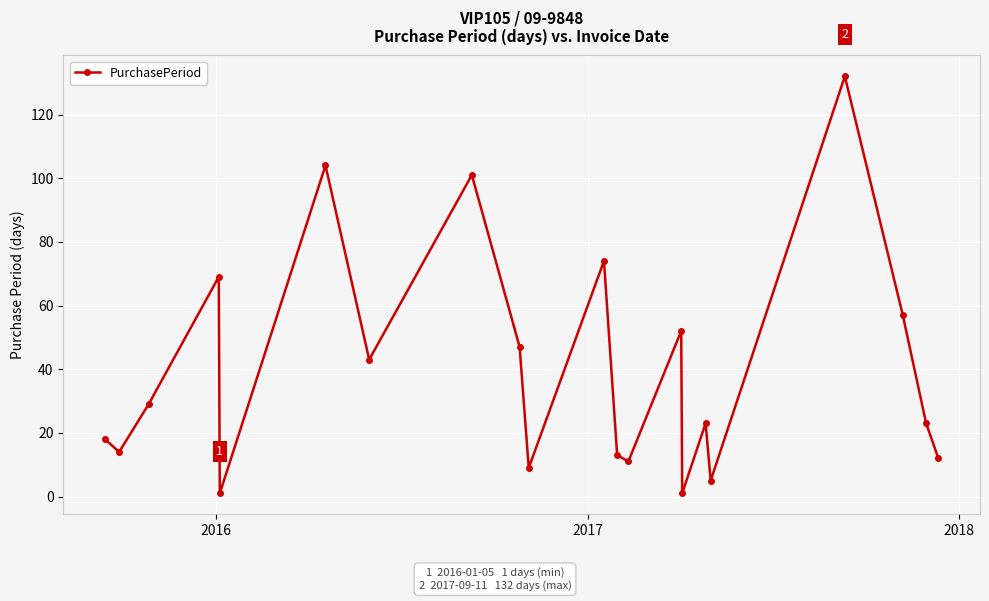

What is the difference between the maximum and second lowest values?

131